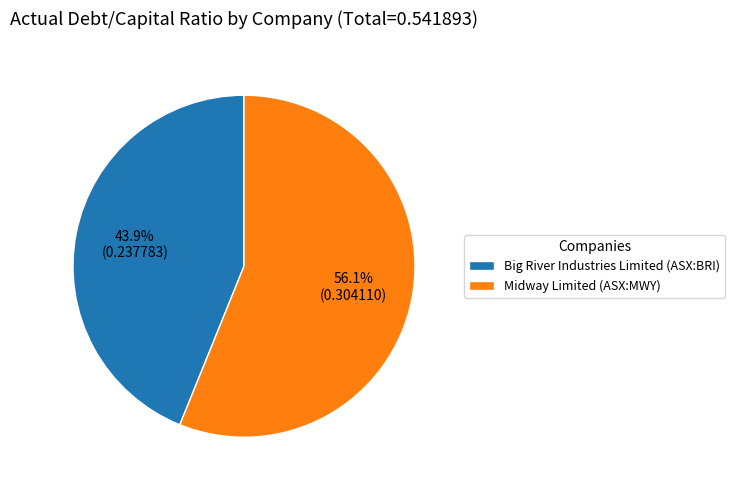

To the nearest percent, what percentage of the pie is Big River Industries Limited (ASX:BRI)?

44%